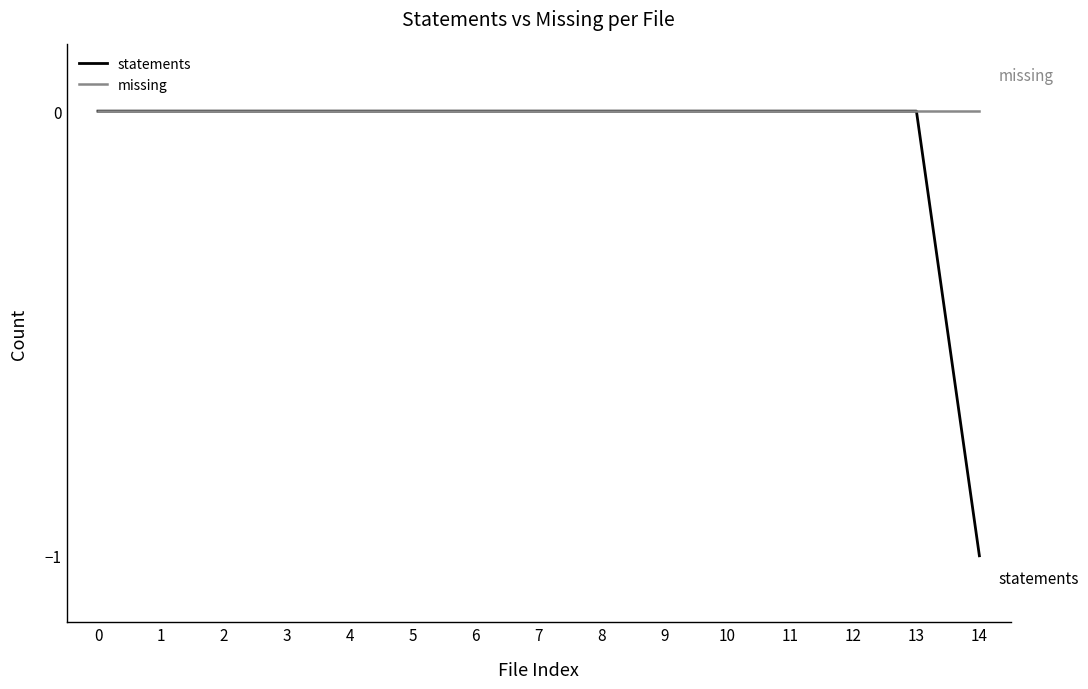

The value of missing at 14 is 0. True or false?

True